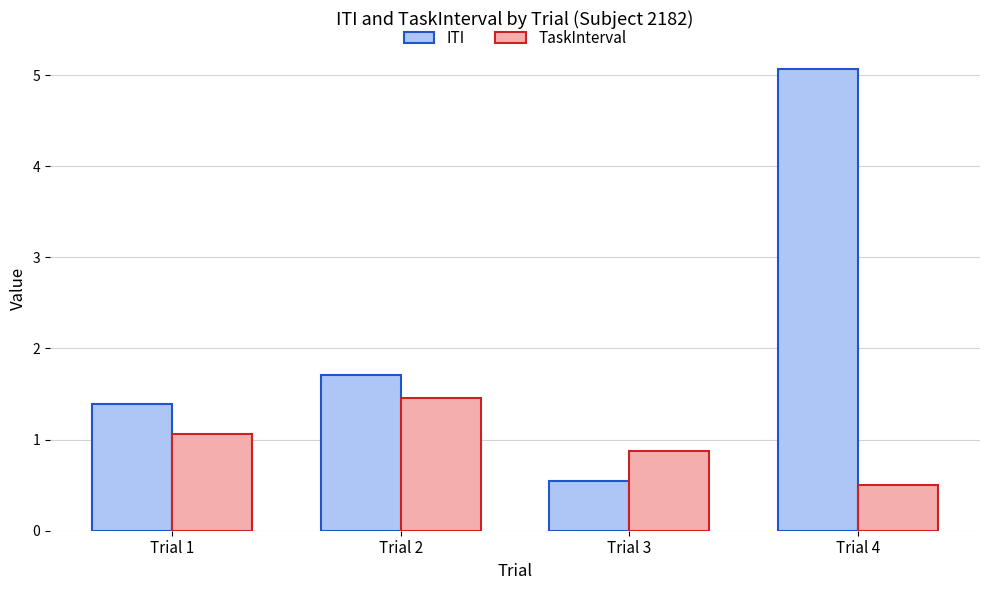

The TaskInterval series shows 2.6 at Trial 2. True or false?

False